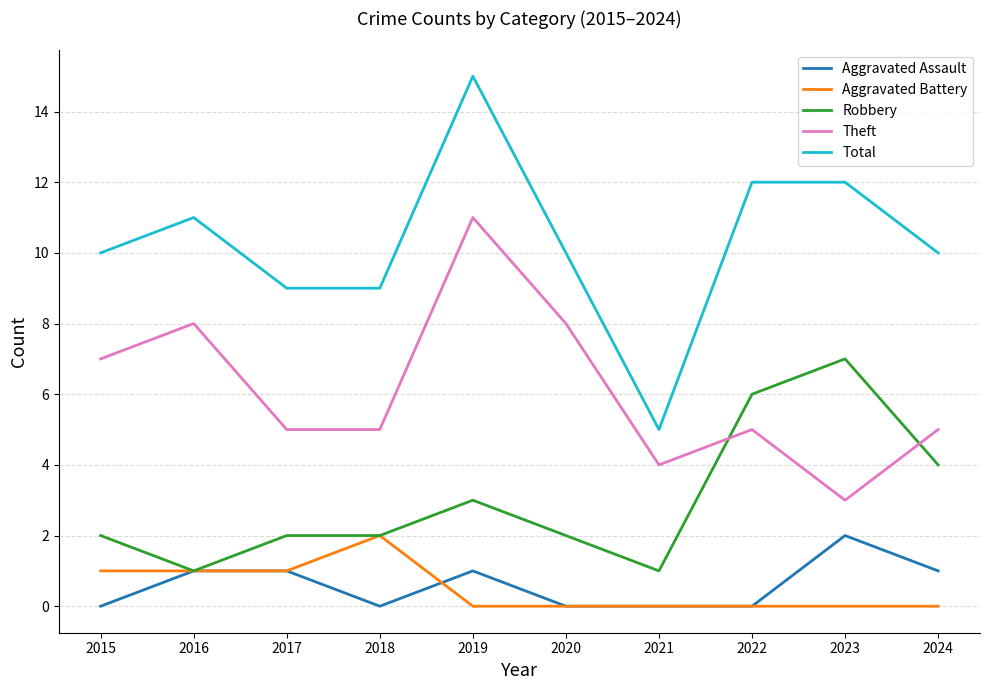

At which category is the sum across all series the highest?

2019